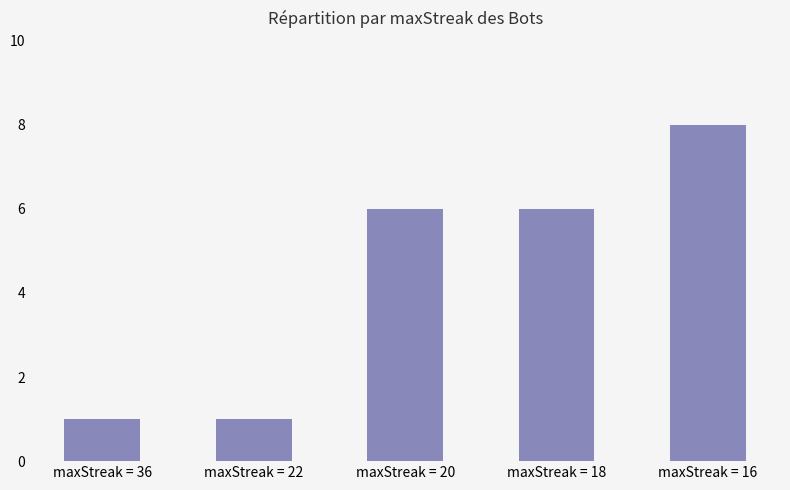

Reading left to right, transcribe all the data shown in this chart.

maxStreak = 36=1	maxStreak = 22=1	maxStreak = 20=6	maxStreak = 18=6	maxStreak = 16=8